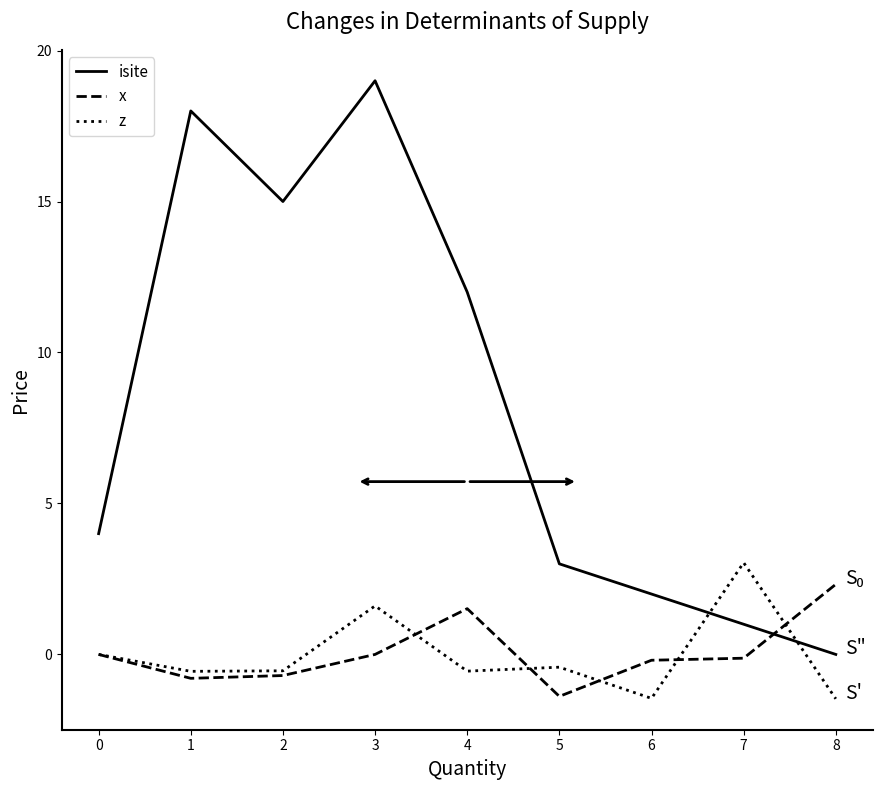

At 8, list the series in order from smallest to largest.

z, isite, x